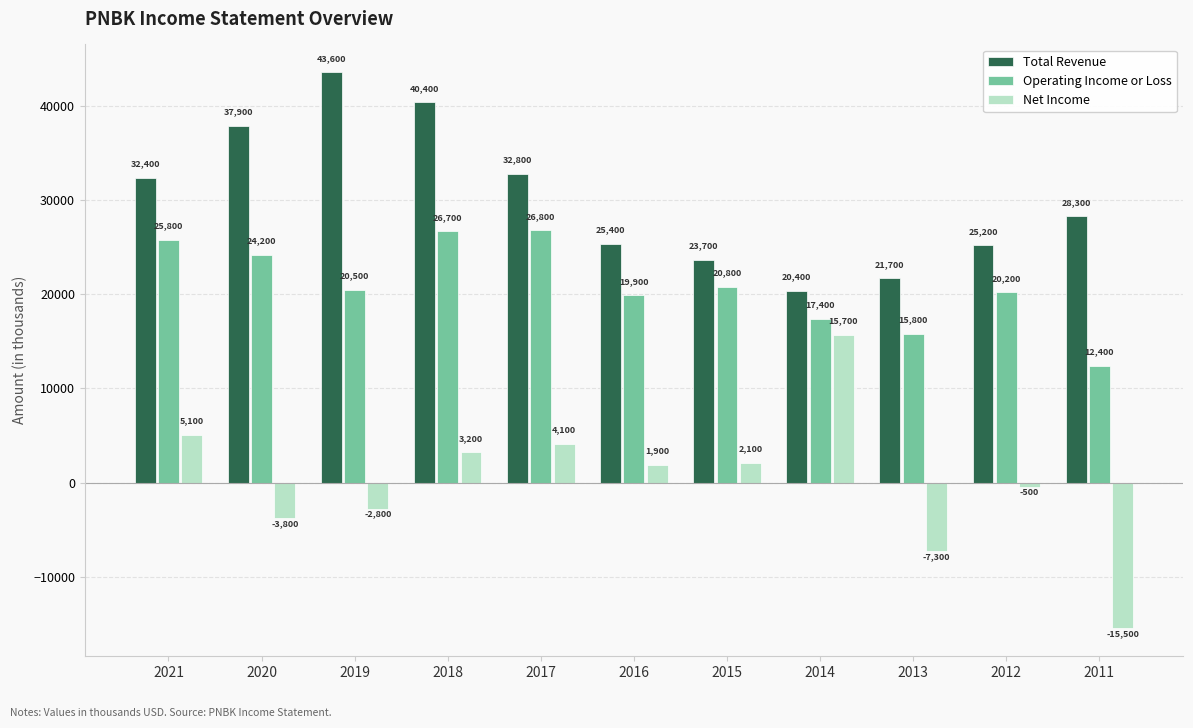

Between 2016 and 2014, which series saw the biggest shift?

Net Income